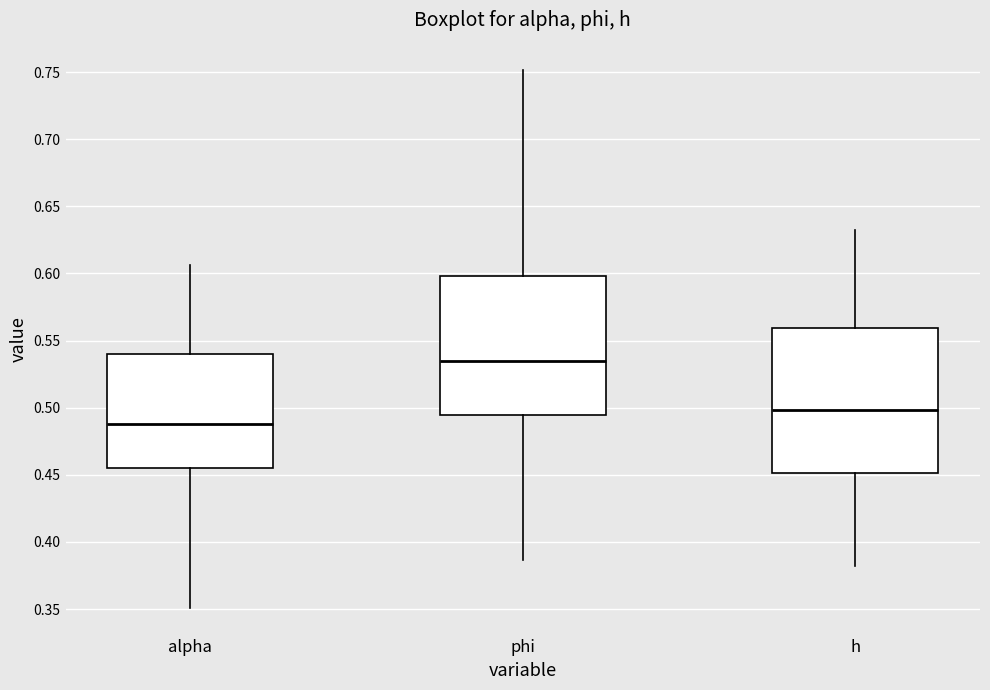

Reading left to right, read every box against the y-axis: the position of its median line, the range the box covers, and the ends of its whiskers. The values are not printed on the chart, so give them approximately, as read against the axis.

alpha: median 0.490, box 0.455 to 0.540, whiskers 0.350 to 0.605
phi: median 0.535, box 0.495 to 0.600, whiskers 0.385 to 0.750
h: median 0.500, box 0.450 to 0.560, whiskers 0.380 to 0.635